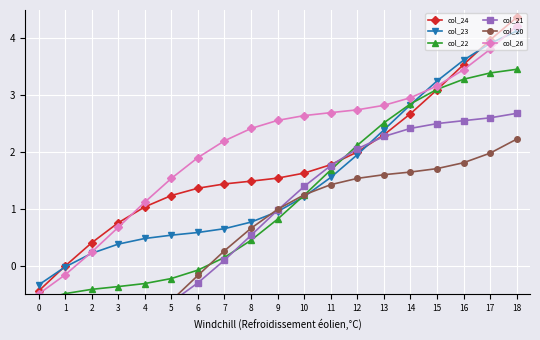

How many data points does each series have?

19